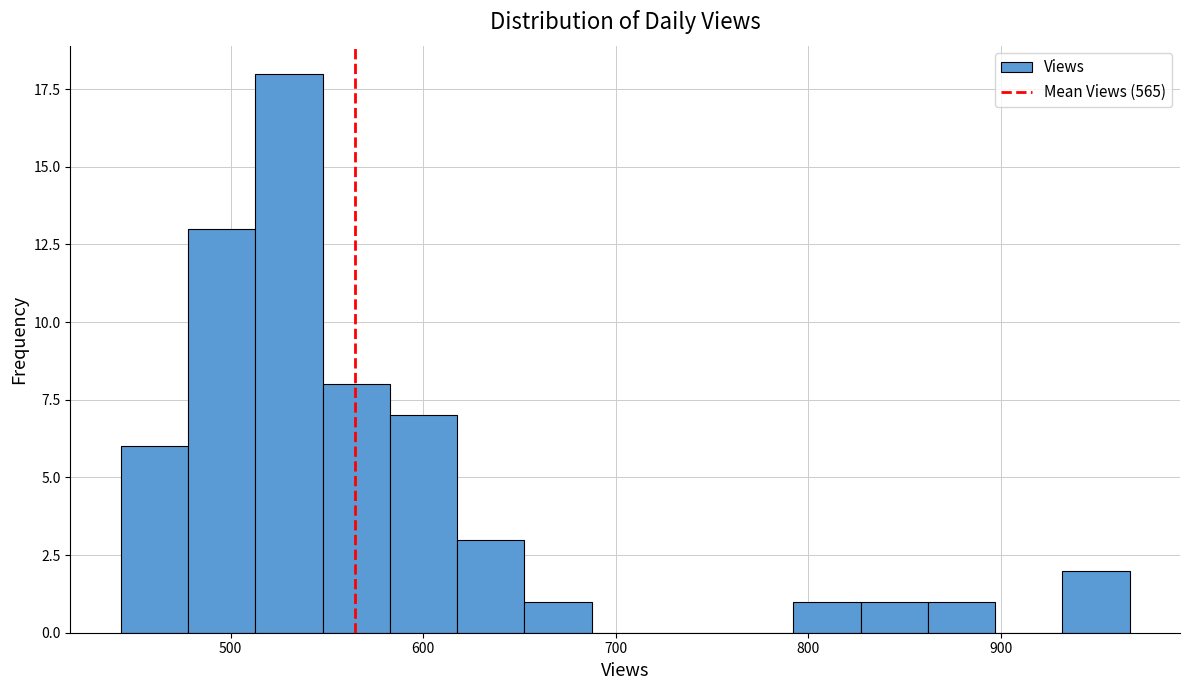

Around what value on the x-axis is the tallest bar? Give the approximate position of its centre, as read against the axis.

530